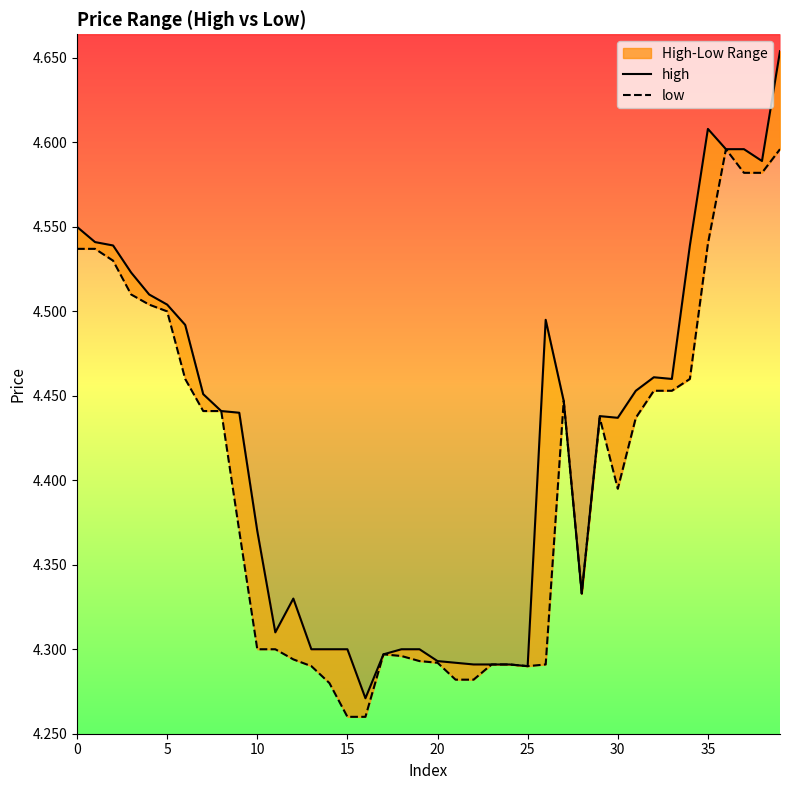

Reading right to left, what are all the values shown in this chart?

high: 4.7	4.6	4.6	4.6	4.6	4.5	4.5	4.5	4.5	4.4	4.4	4.3	4.4	4.5	4.3	4.3	4.3	4.3	4.3	4.3	4.3	4.3	4.3	4.3	4.3	4.3	4.3	4.3	4.3	4.4	4.4	4.4	4.5	4.5	4.5	4.5	4.5	4.5	4.5	4.5
low: 4.6	4.6	4.6	4.6	4.5	4.5	4.5	4.5	4.4	4.4	4.4	4.3	4.4	4.3	4.3	4.3	4.3	4.3	4.3	4.3	4.3	4.3	4.3	4.3	4.3	4.3	4.3	4.3	4.3	4.3	4.4	4.4	4.4	4.5	4.5	4.5	4.5	4.5	4.5	4.5